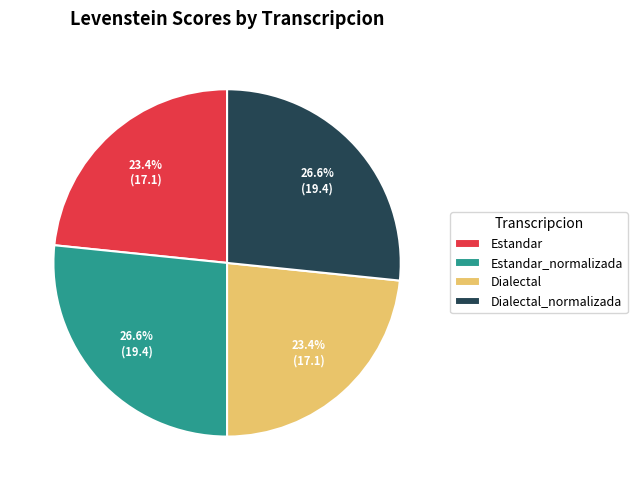

The Estandar slice represents 16% of the pie. True or false?

False